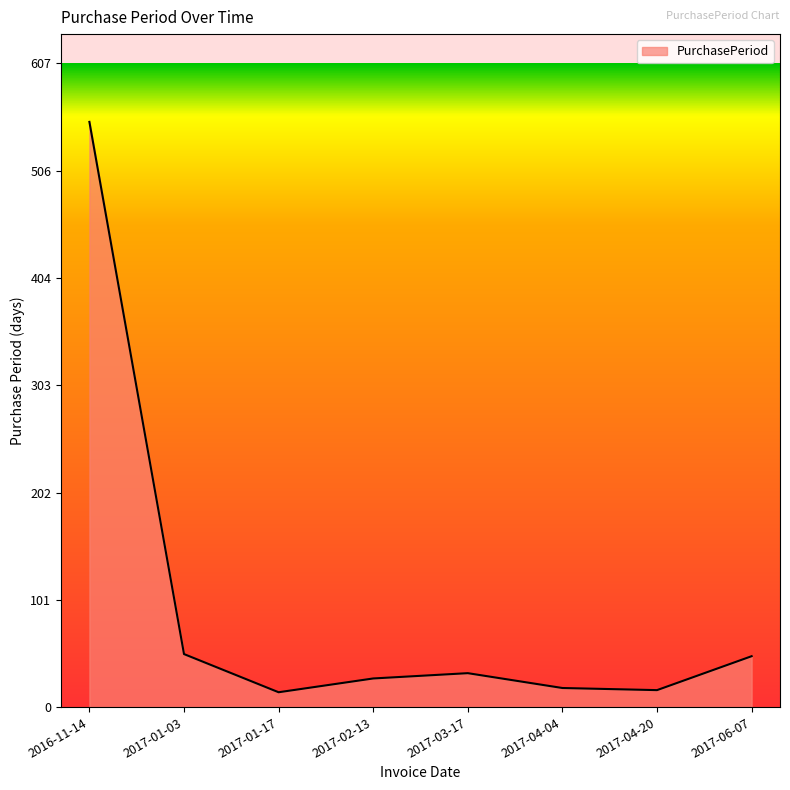

What is the sum of all values?

757